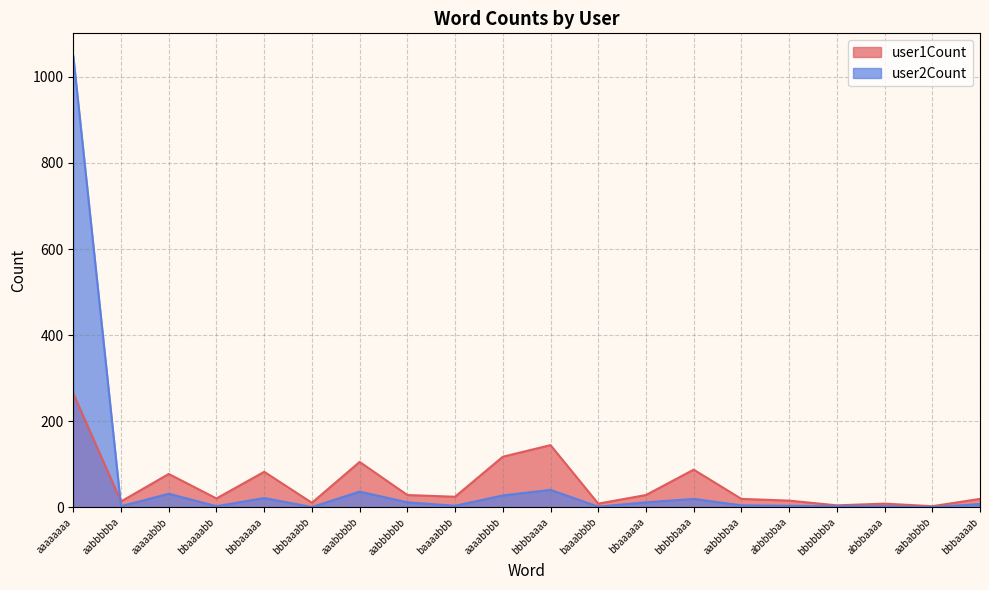

What is the sum of the user2Count values at baaabbbb and bbbaaabb?

1